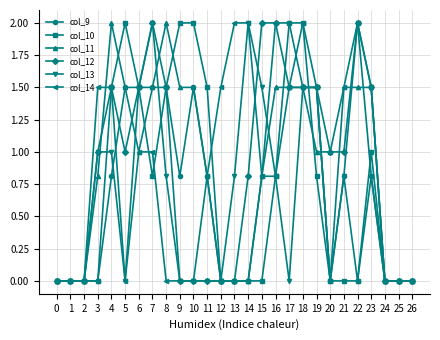

What is the difference between the maximum and second lowest values in the col_13 series?

2.0